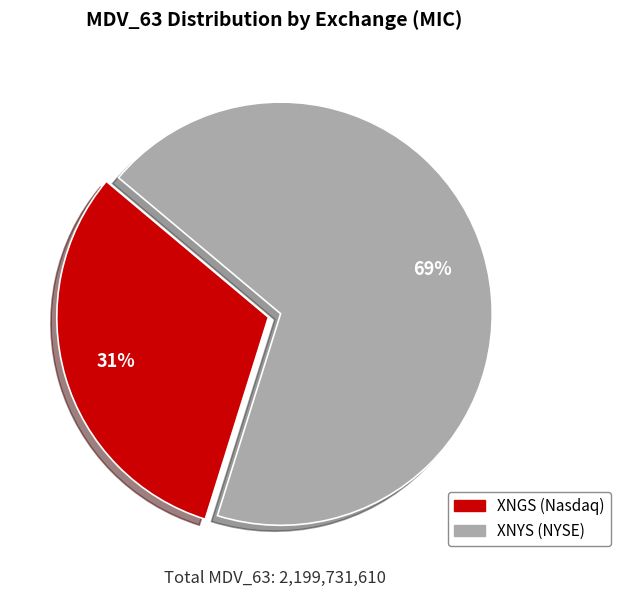

Is there a majority slice in this chart?

Yes